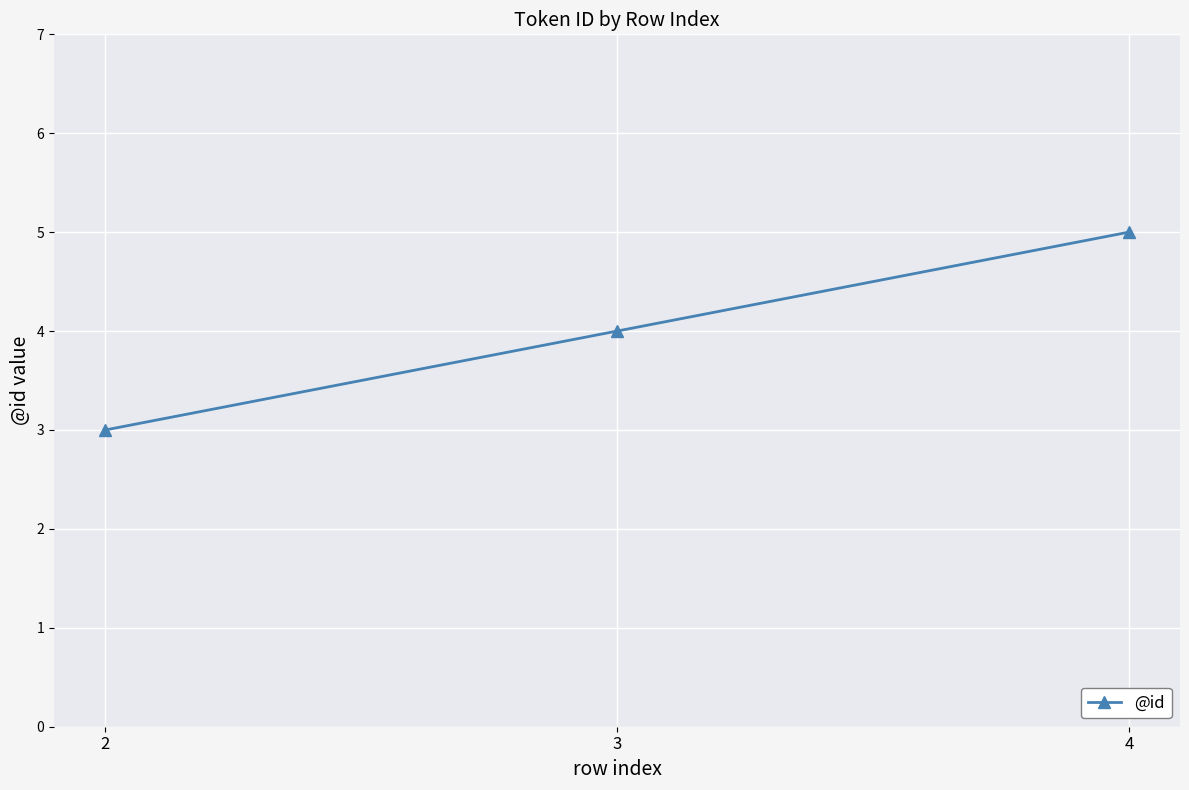

Rank the categories by value from lowest to highest.

2, 3, 4